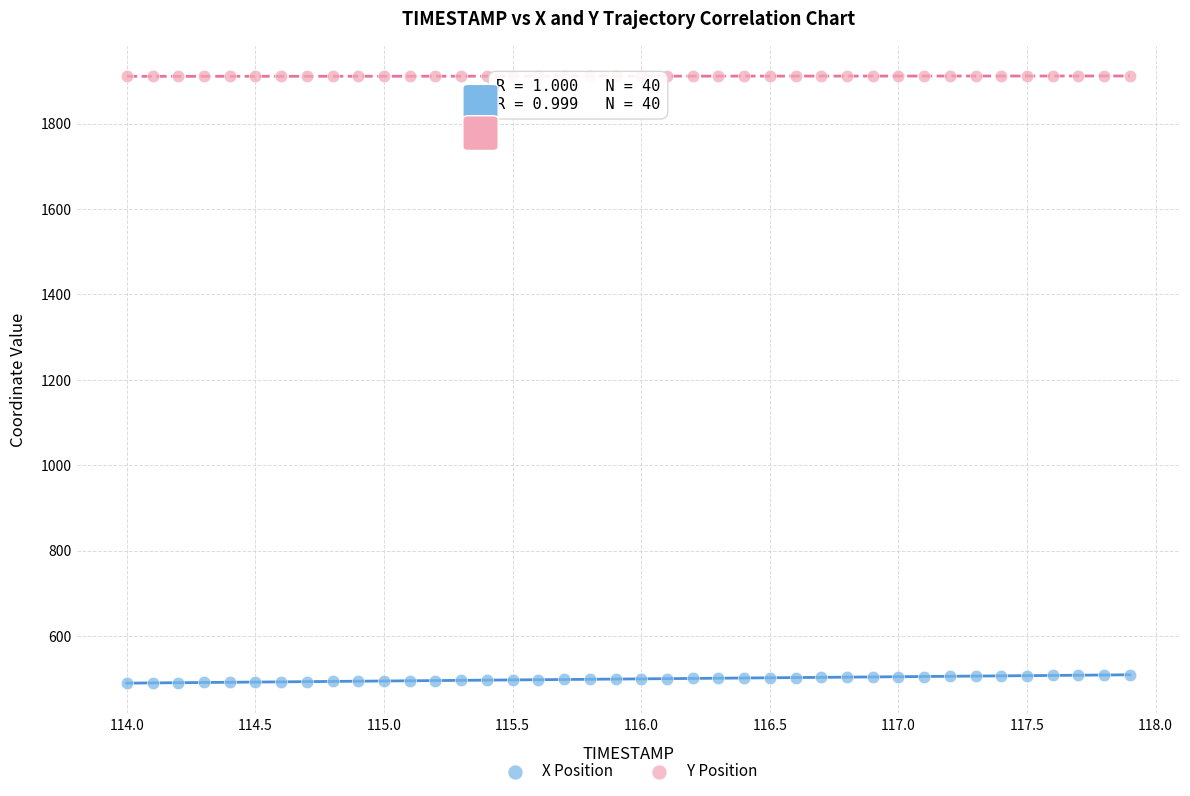

Which series reaches the maximum Y coordinate?

Y Position